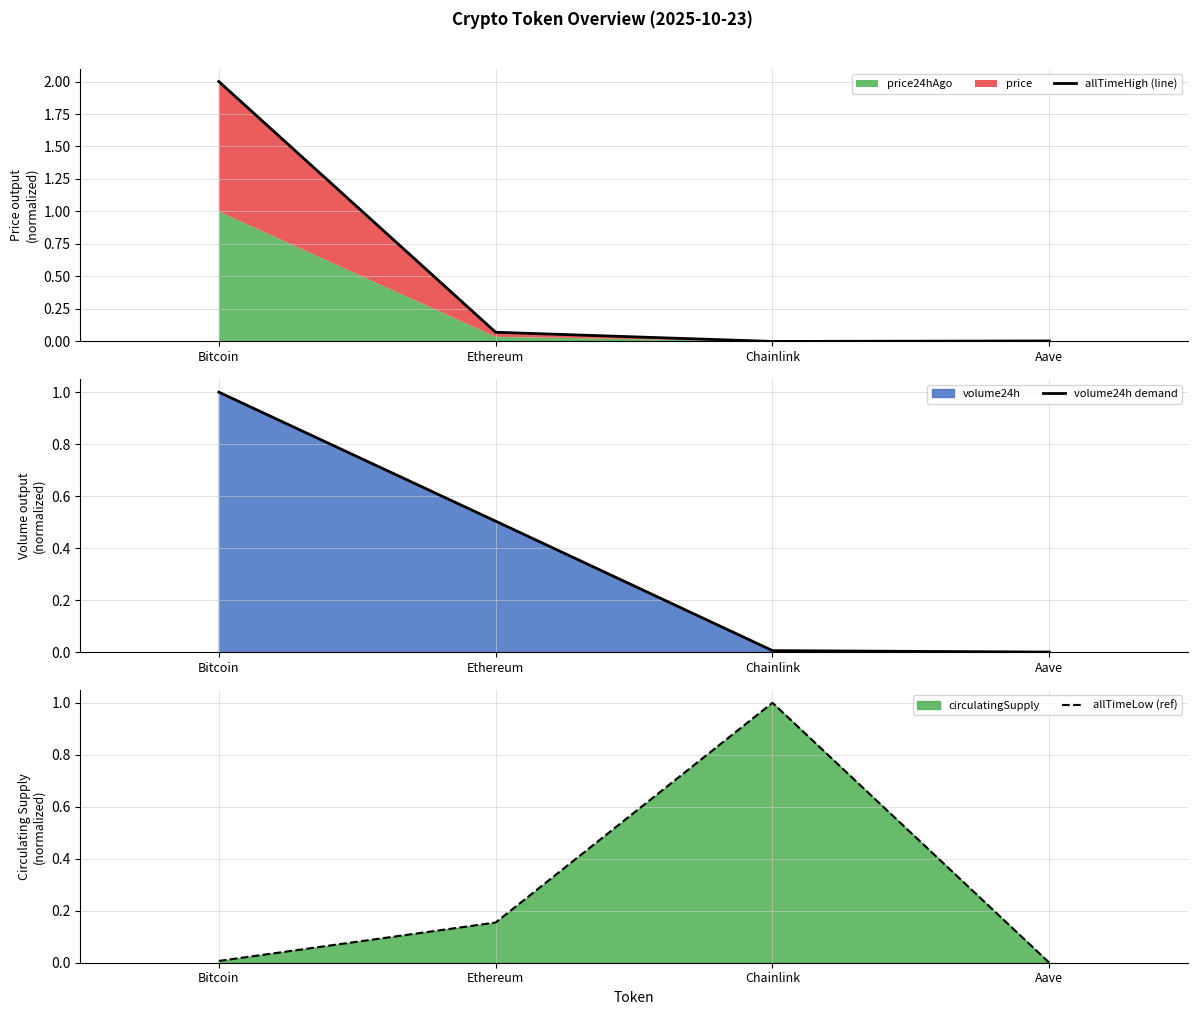

Is it true that allTimeLow (ref) equals 0.2 at Ethereum?

True